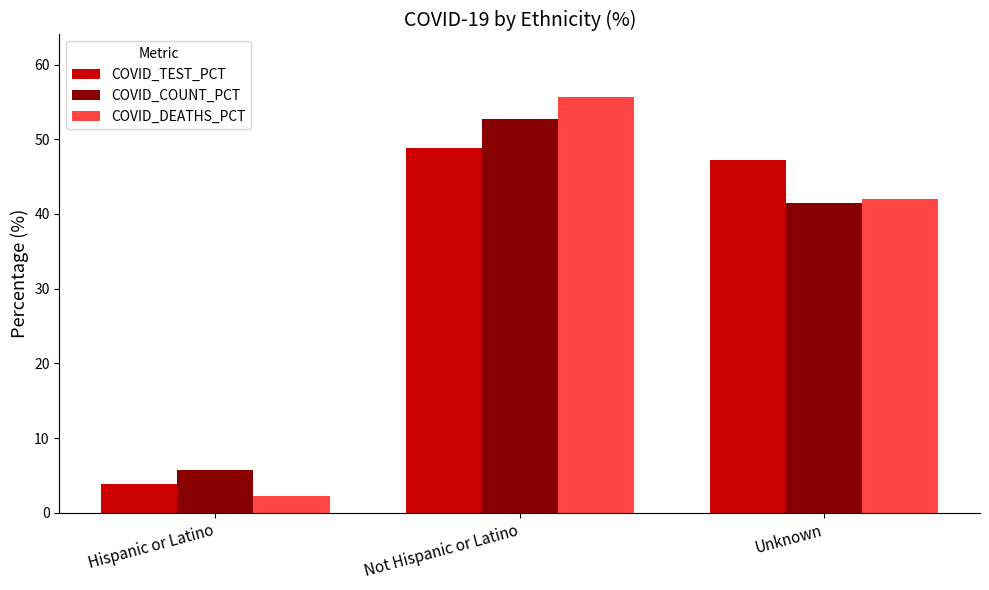

What is the label of the 3rd bar from the left?

Unknown